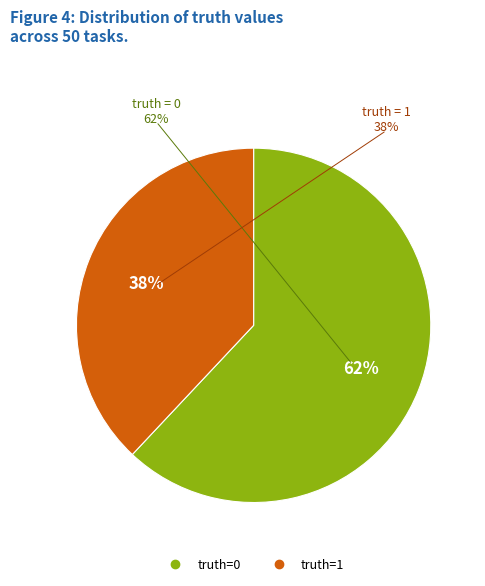

To the nearest percent, what percentage of the pie is truth=1?

38%